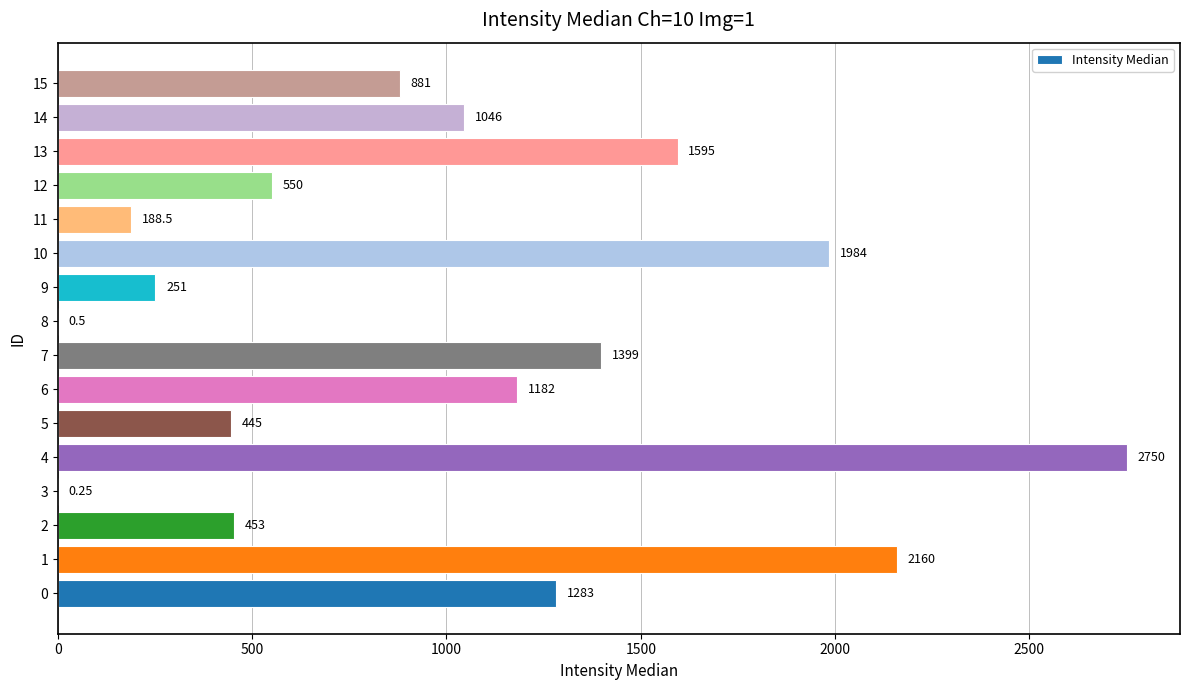

Approximately how many times larger is the value at 14 compared to 1?

0.5